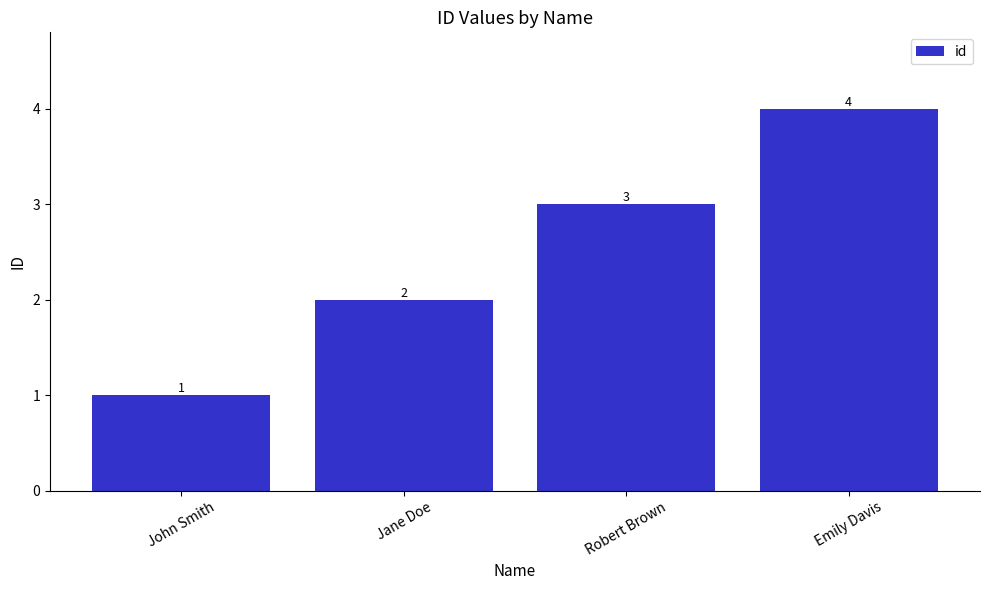

Rank the categories by value from highest to lowest.

Emily Davis, Robert Brown, Jane Doe, John Smith